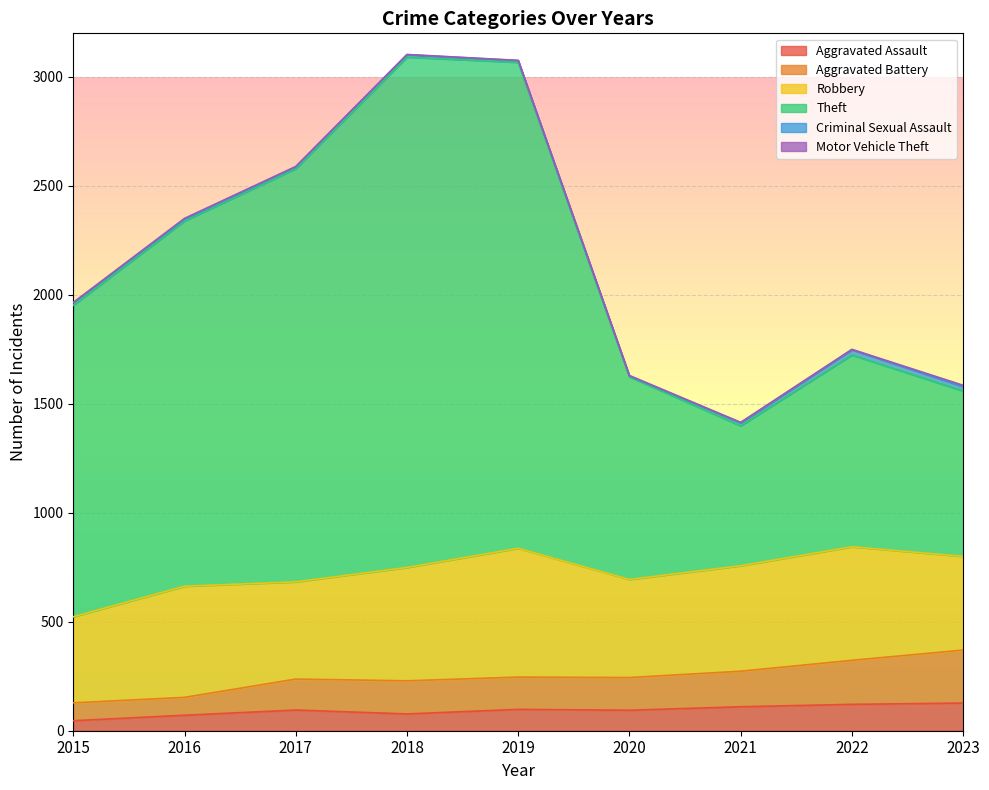

Is it true that Aggravated Assault equals 19 at 2020?

False